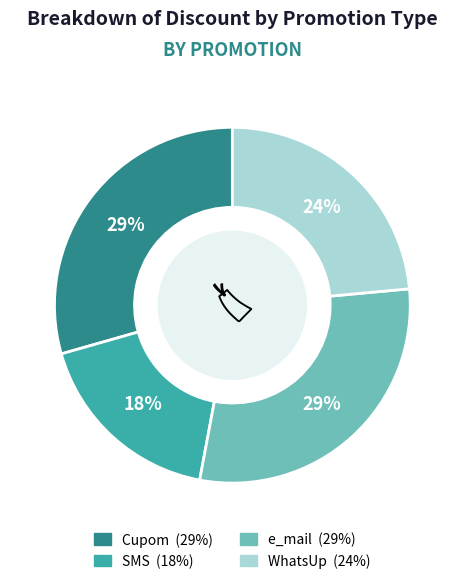

Does SMS account for over 50% of the chart?

No